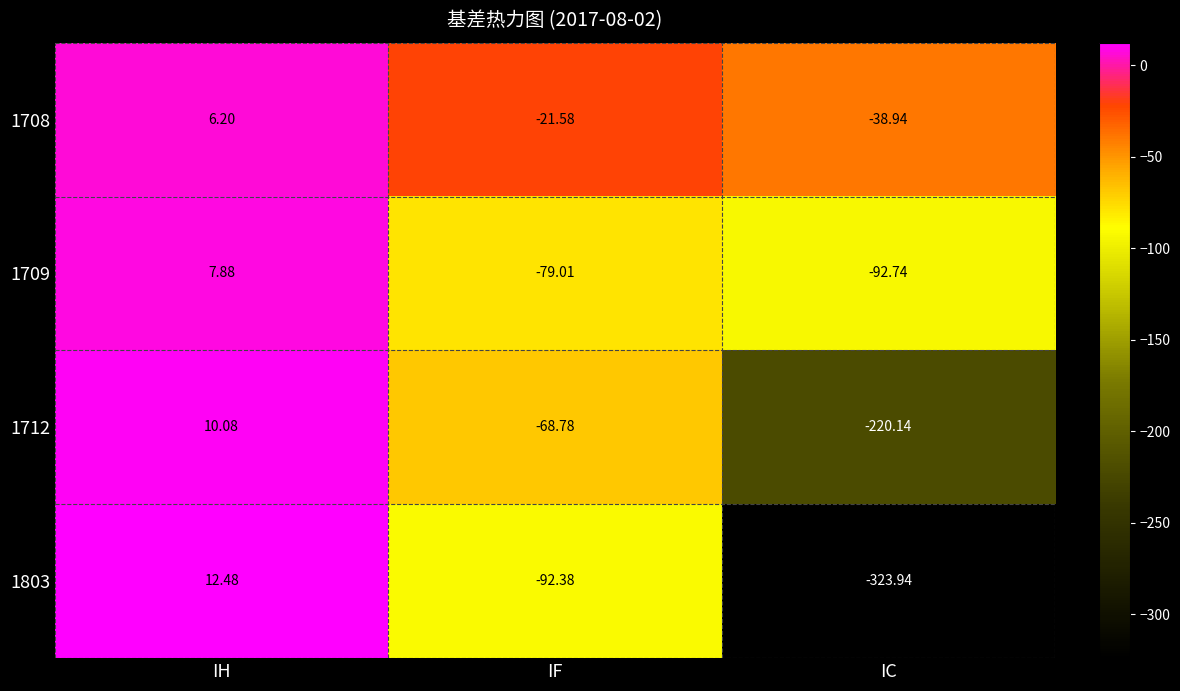

List the labels in order of 1712 value, largest first.

IH, IF, IC